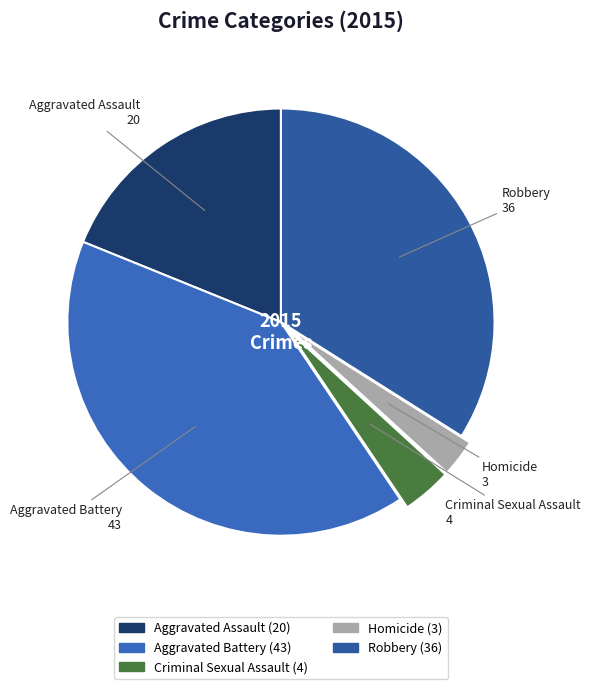

What is the largest slice in the pie chart?

Aggravated Battery